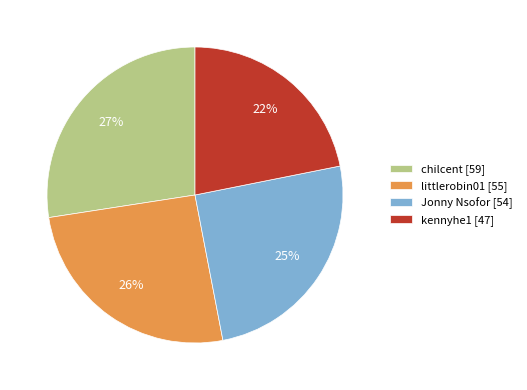

To the nearest percent, what is the combined percentage of littlerobin01 [55] and chilcent [59]?

53%